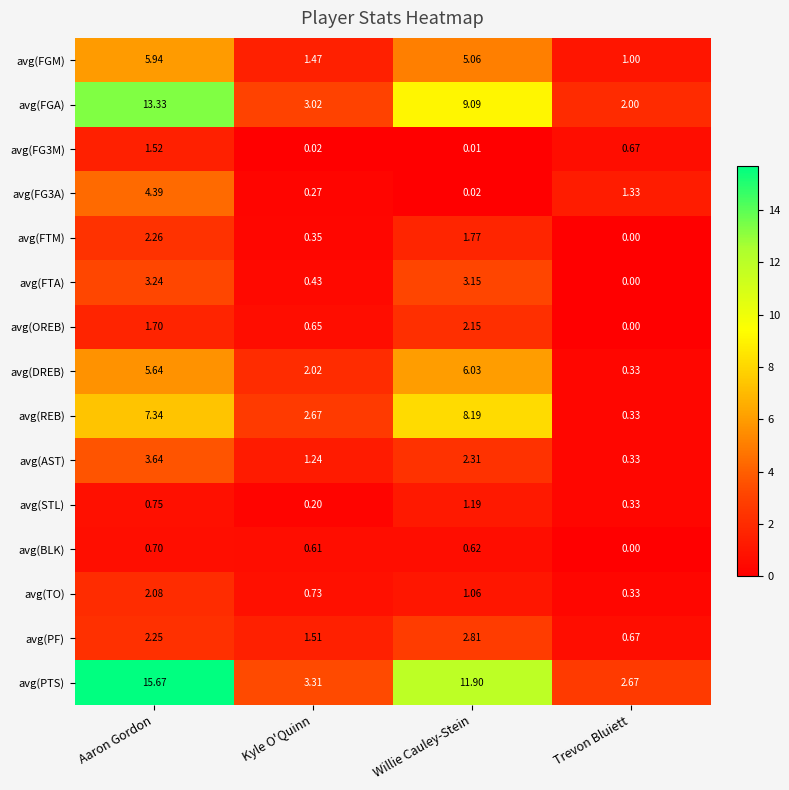

At which label does avg(REB) first exceed 7?

Aaron Gordon